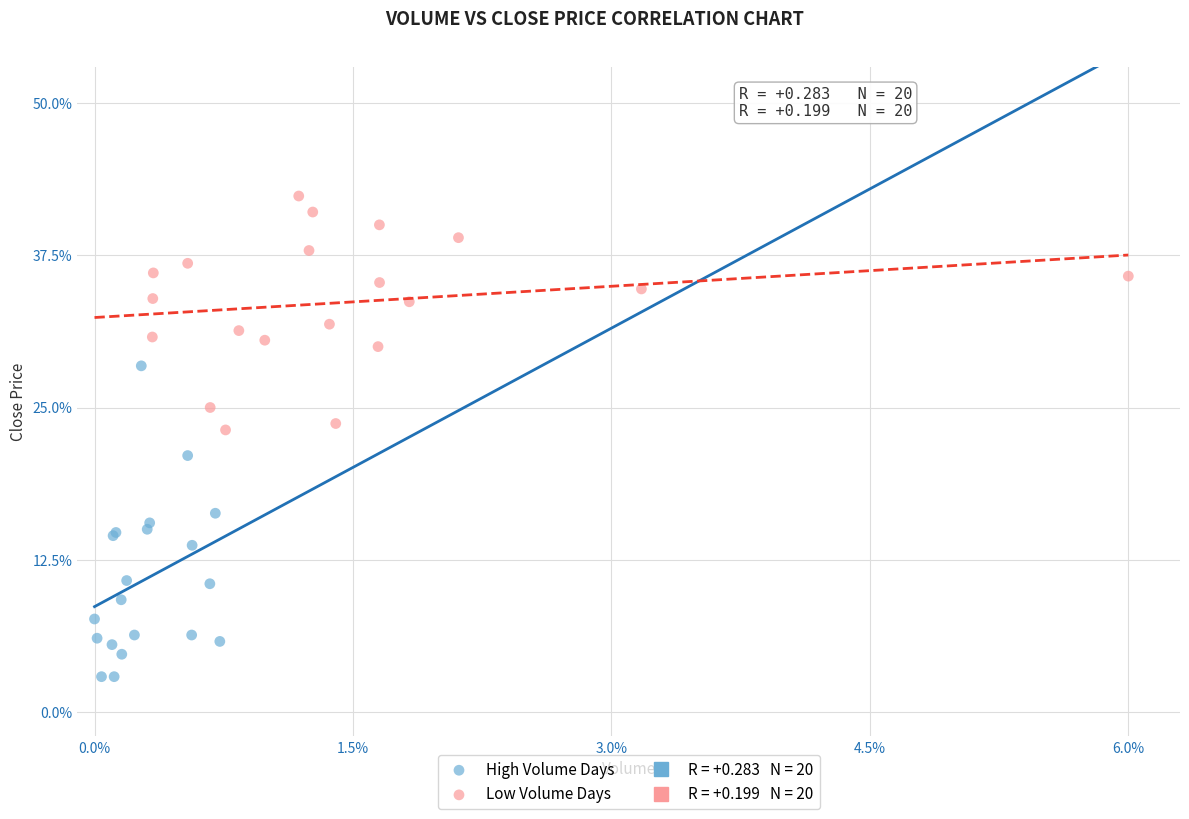

Which series has the largest Y range (max minus min)?

High Volume Days